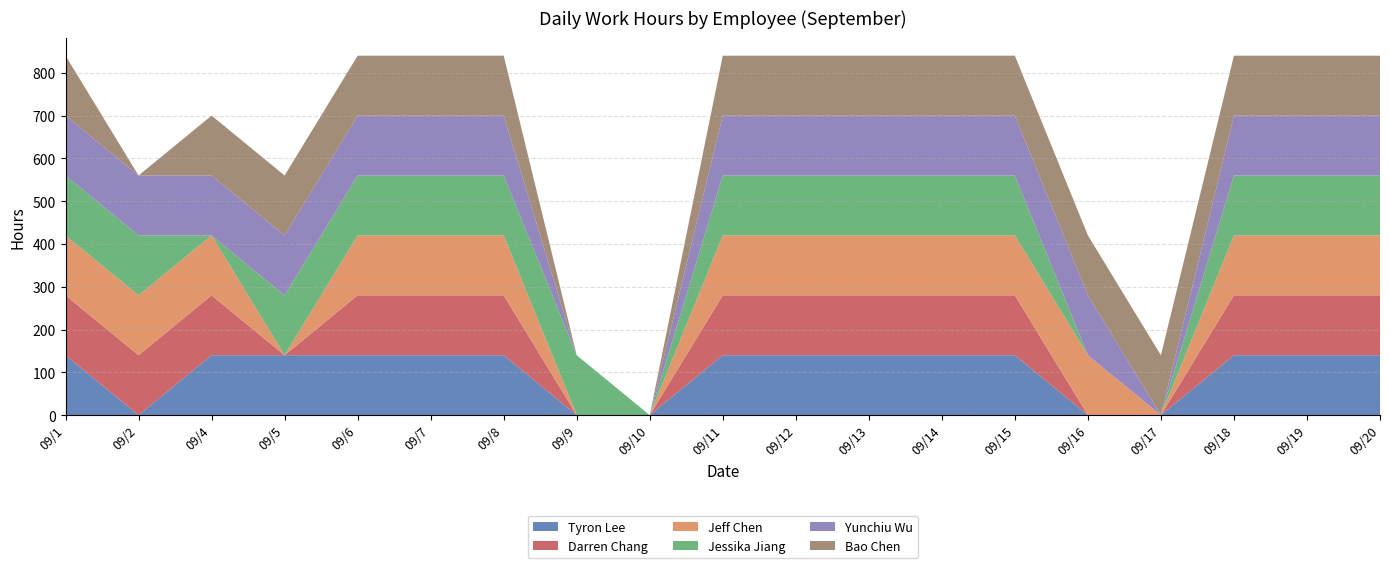

Reading left to right, transcribe all the data shown in this chart.

Tyron Lee: 09/1=140	09/2=0	09/4=140	09/5=140	09/6=140	09/7=140	09/8=140	09/9=0	09/10=0	09/11=140	09/12=140	09/13=140	09/14=140	09/15=140	09/16=0	09/17=0	09/18=140	09/19=140	09/20=140
Darren Chang: 09/1=140	09/2=140	09/4=140	09/5=0	09/6=140	09/7=140	09/8=140	09/9=0	09/10=0	09/11=140	09/12=140	09/13=140	09/14=140	09/15=140	09/16=0	09/17=0	09/18=140	09/19=140	09/20=140
Jeff Chen: 09/1=140	09/2=140	09/4=140	09/5=0	09/6=140	09/7=140	09/8=140	09/9=0	09/10=0	09/11=140	09/12=140	09/13=140	09/14=140	09/15=140	09/16=140	09/17=0	09/18=140	09/19=140	09/20=140
Jessika Jiang: 09/1=140	09/2=140	09/4=0	09/5=140	09/6=140	09/7=140	09/8=140	09/9=140	09/10=0	09/11=140	09/12=140	09/13=140	09/14=140	09/15=140	09/16=0	09/17=0	09/18=140	09/19=140	09/20=140
Yunchiu Wu: 09/1=140	09/2=140	09/4=140	09/5=140	09/6=140	09/7=140	09/8=140	09/9=0	09/10=0	09/11=140	09/12=140	09/13=140	09/14=140	09/15=140	09/16=140	09/17=0	09/18=140	09/19=140	09/20=140
Bao Chen: 09/1=140	09/2=0	09/4=140	09/5=140	09/6=140	09/7=140	09/8=140	09/9=0	09/10=0	09/11=140	09/12=140	09/13=140	09/14=140	09/15=140	09/16=140	09/17=140	09/18=140	09/19=140	09/20=140